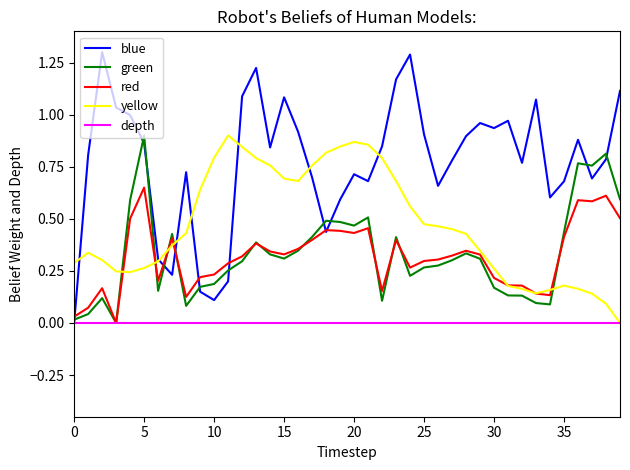

Which series has the widest spread of values?

blue